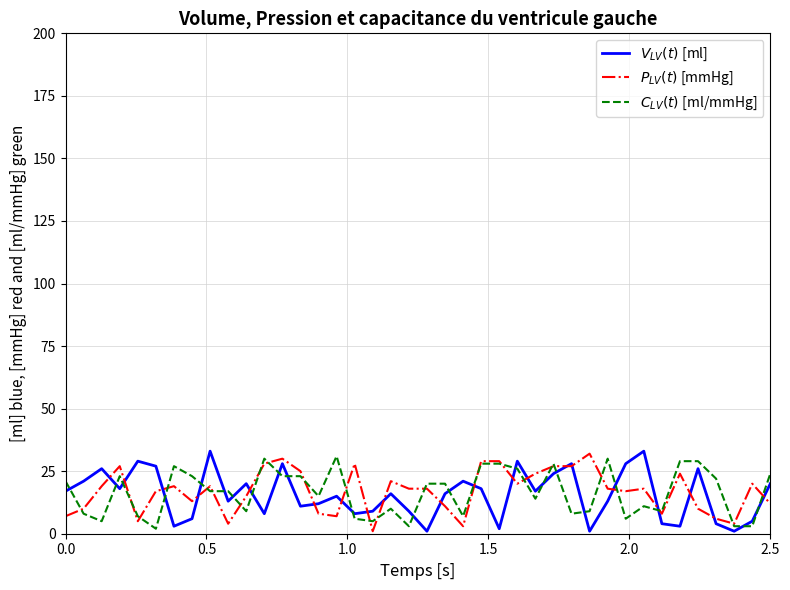

What is the maximum value shown in the chart?

33